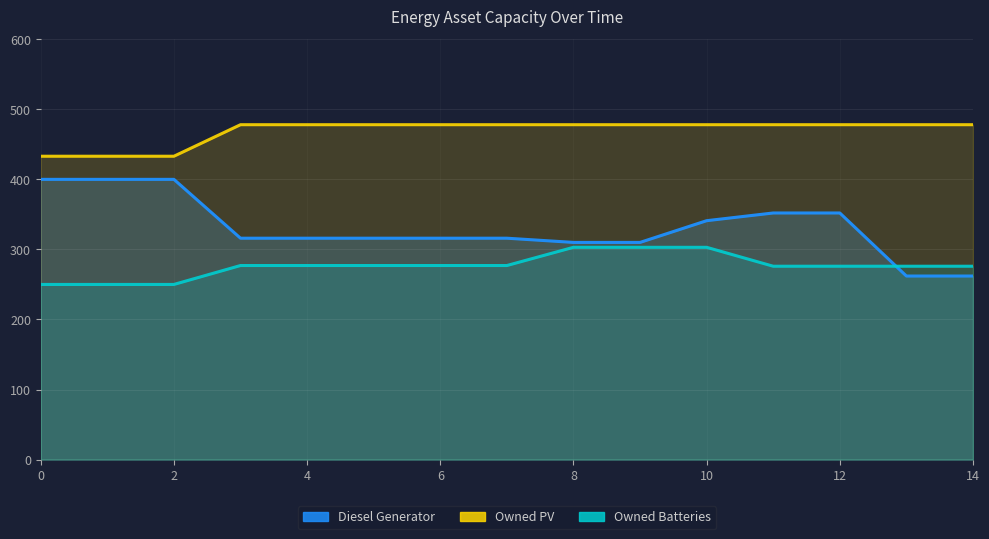

At 5, list the series in order from smallest to largest.

Owned Batteries, Diesel Generator, Owned PV